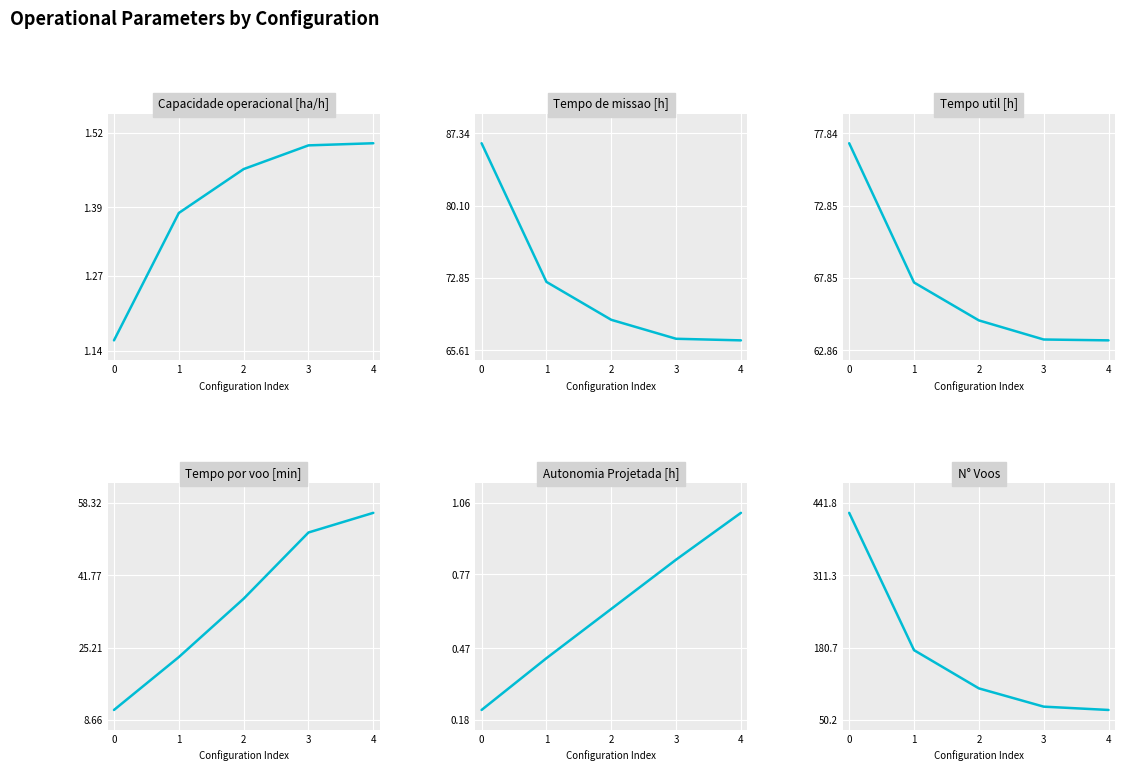

Rank the categories by Capacidade operacional [ha/h] value from lowest to highest.

0, 1, 2, 3, 4